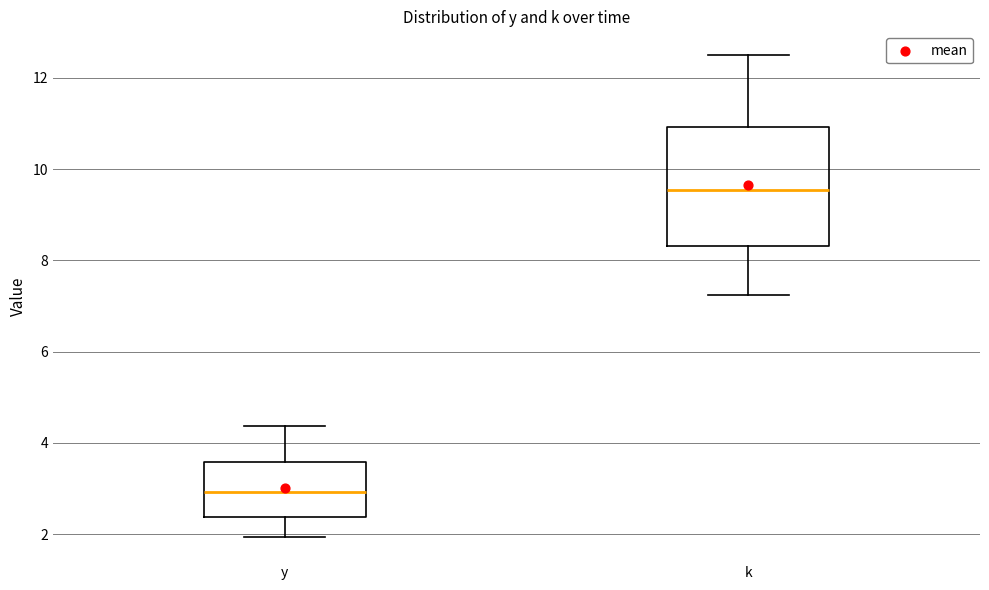

Where does the upper whisker of the box for y end on the y-axis? The values are not printed on the chart, so give them approximately, as read against the axis.

4.4